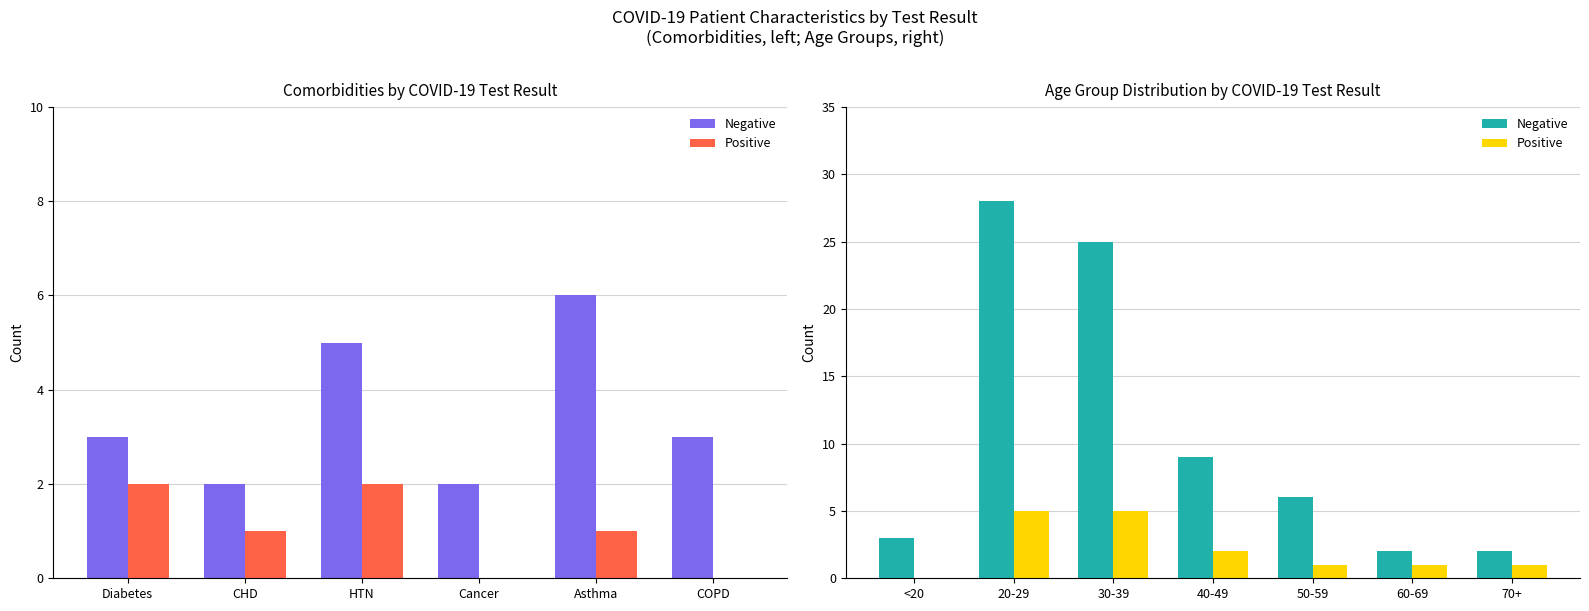

What are all the series names shown in the legend?

Negative, Positive